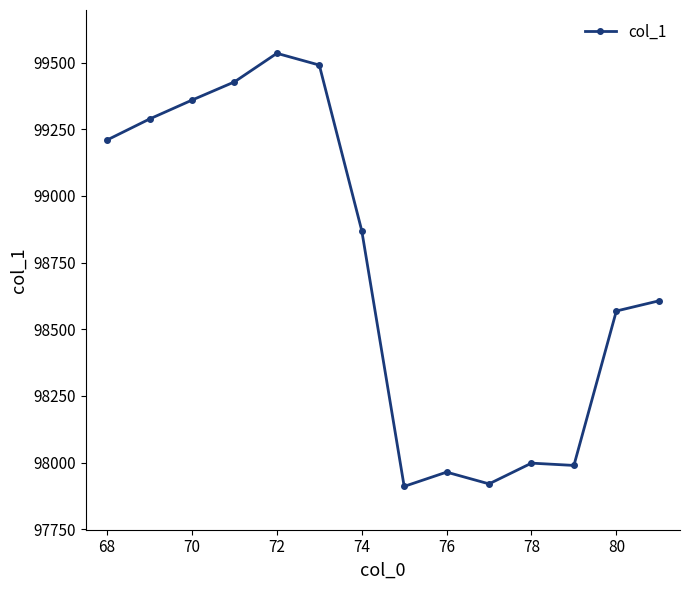

What is the average value?

98724.3